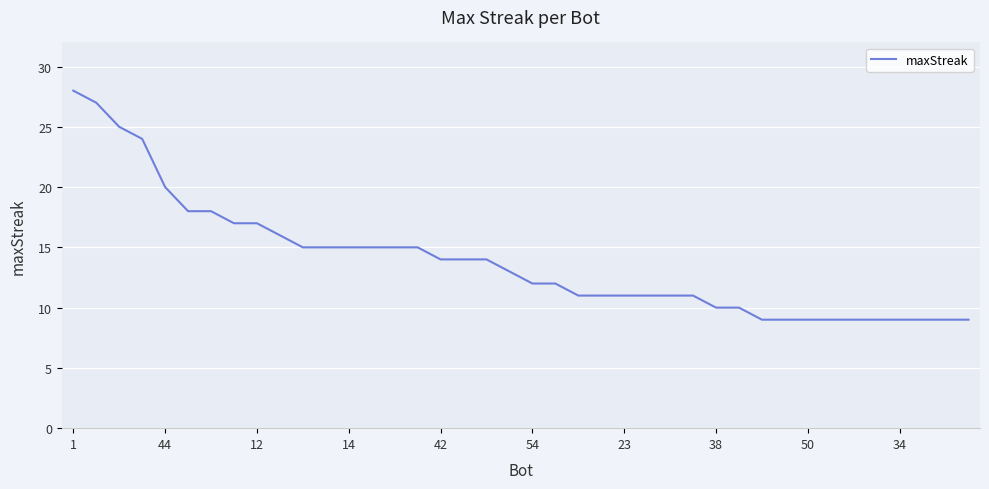

What is the greatest value displayed?

28